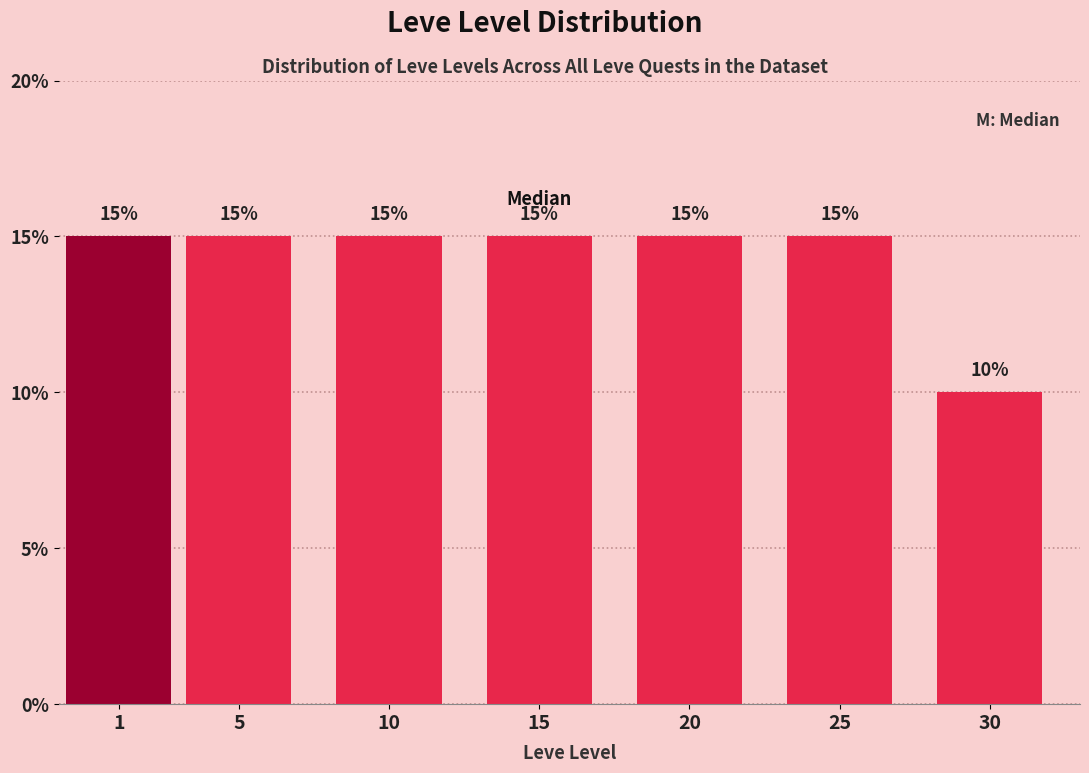

Reading left to right, transcribe all the data shown in this chart.

15	15	15	15	15	15	10